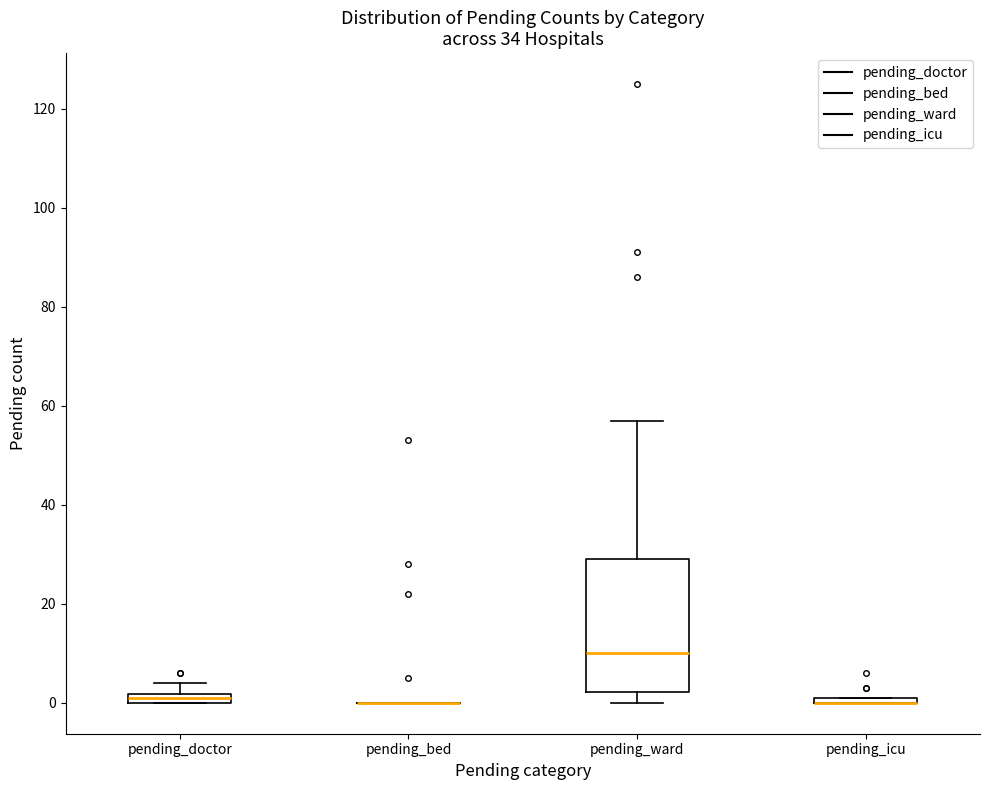

Which box is the tallest, from its lower edge to its upper edge?

pending_ward